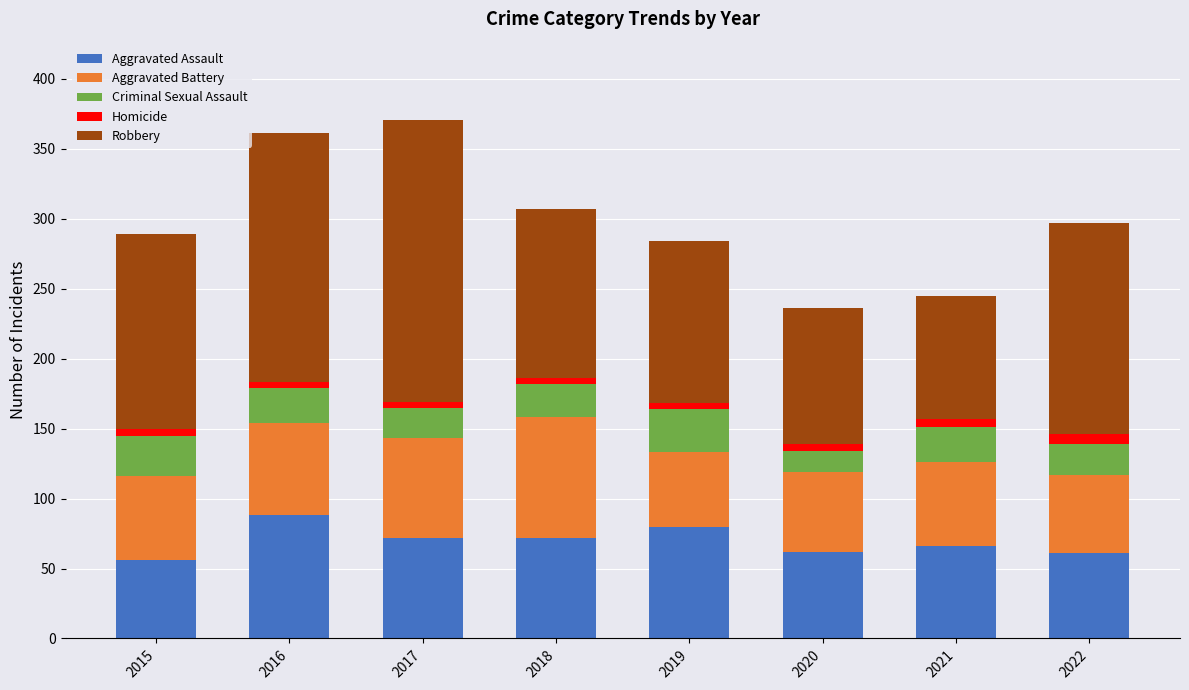

What is the highest value of the Aggravated Assault series?

88